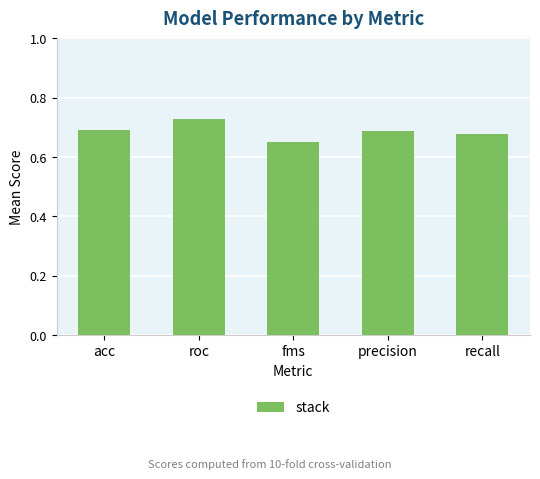

Which has a higher value, roc or fms?

roc